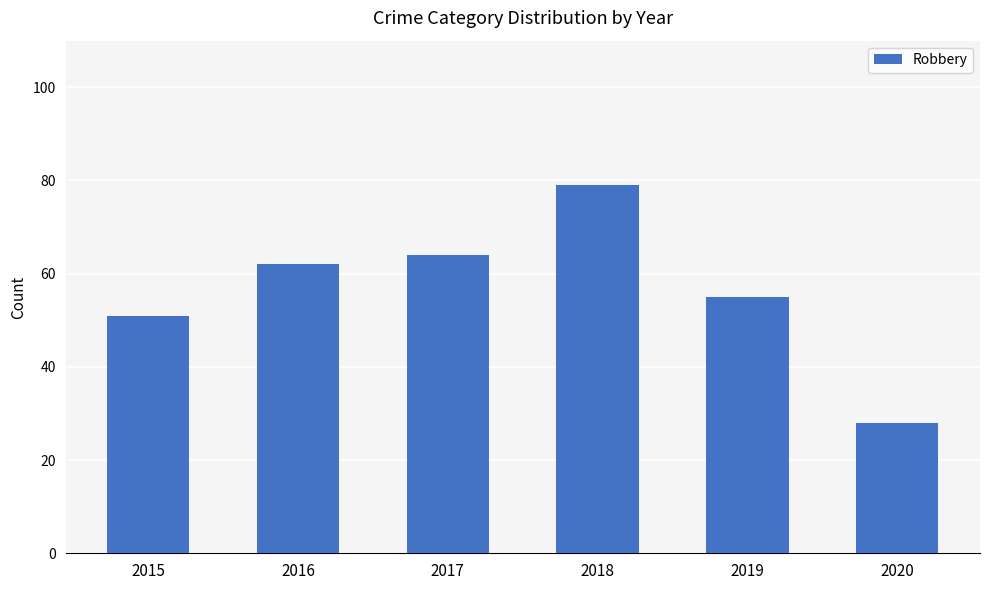

Reading left to right, transcribe all the data shown in this chart.

2015=51	2016=62	2017=64	2018=79	2019=55	2020=28